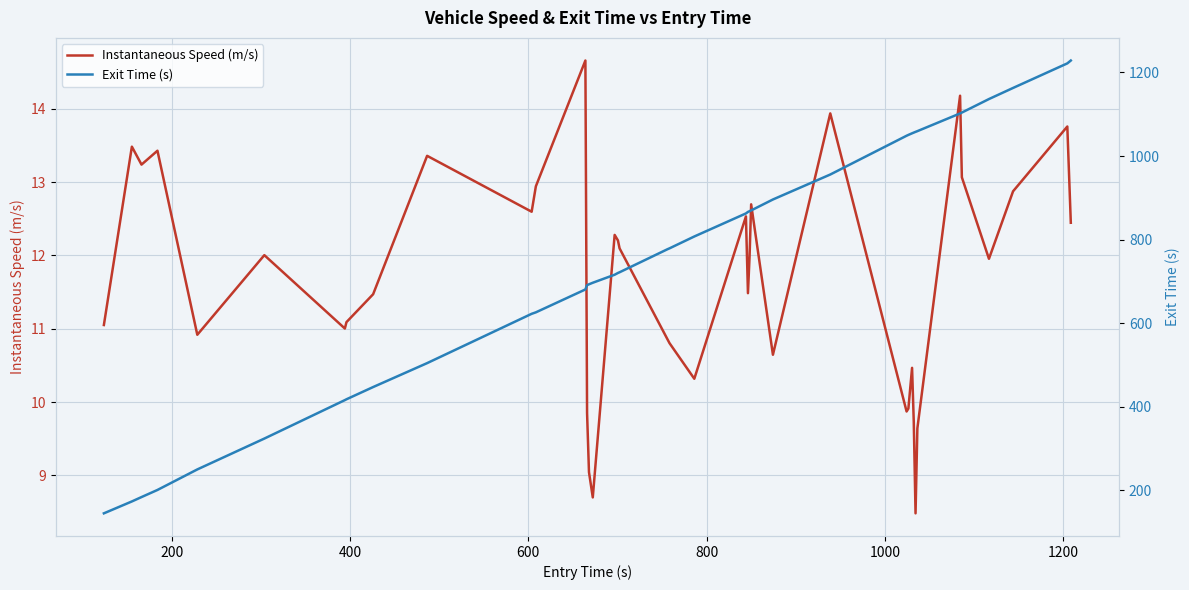

How many lines are shown in the chart?

2